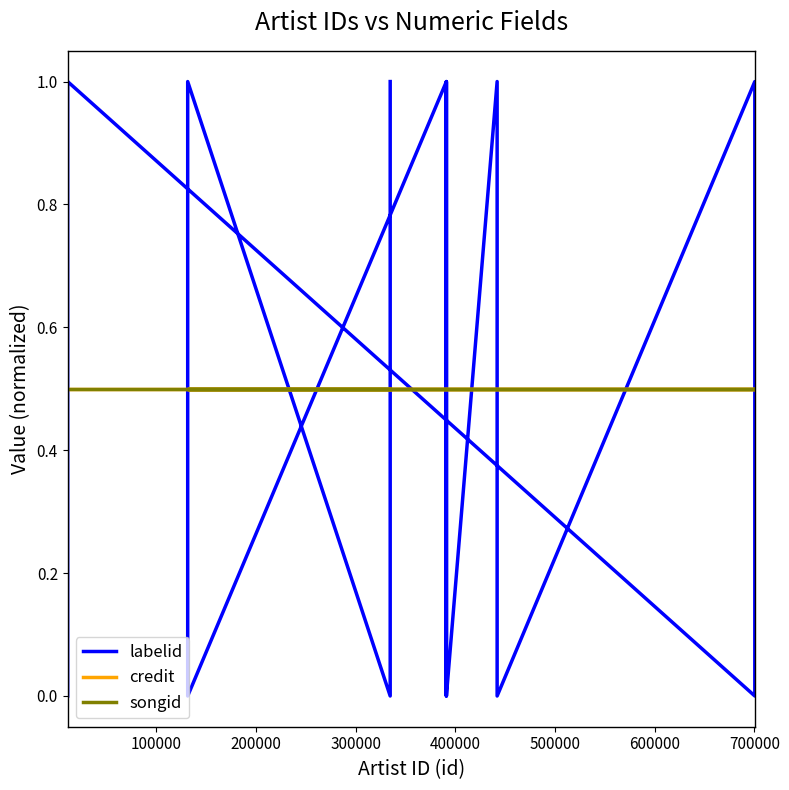

True or false: credit has a value of 0.5 at 100000.

True